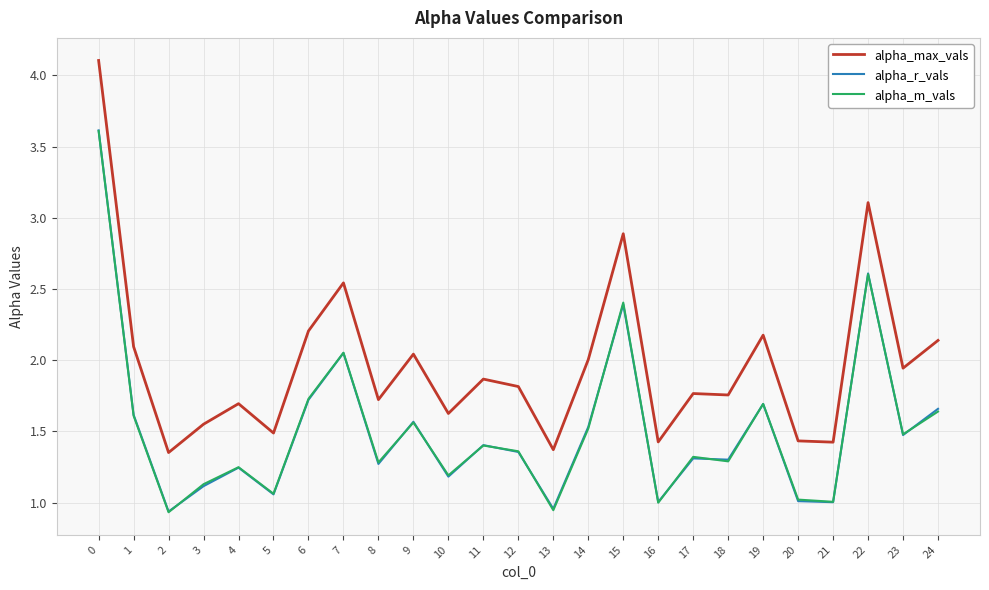

Is it true that alpha_m_vals equals 1.4 at 11?

True